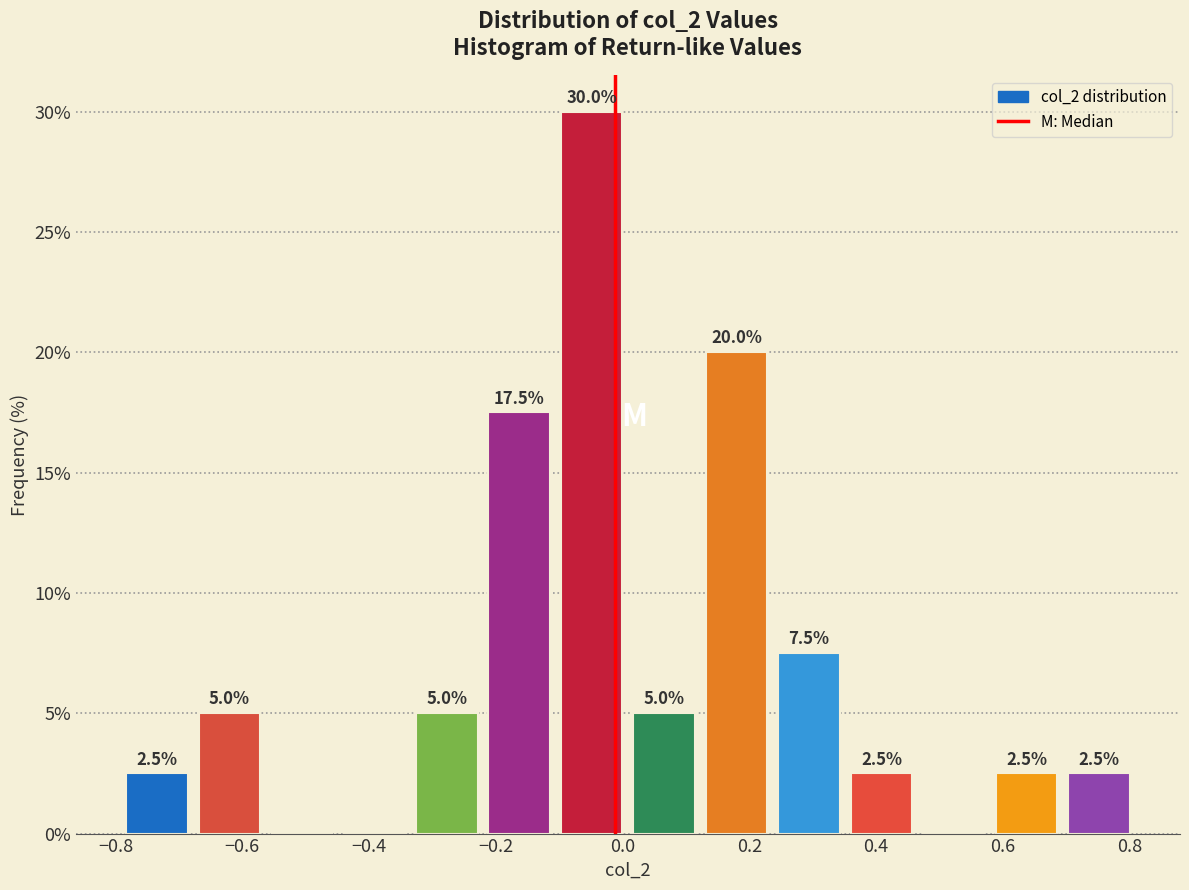

Which range on the x-axis has the tallest bar?

-0.10 to 0.00